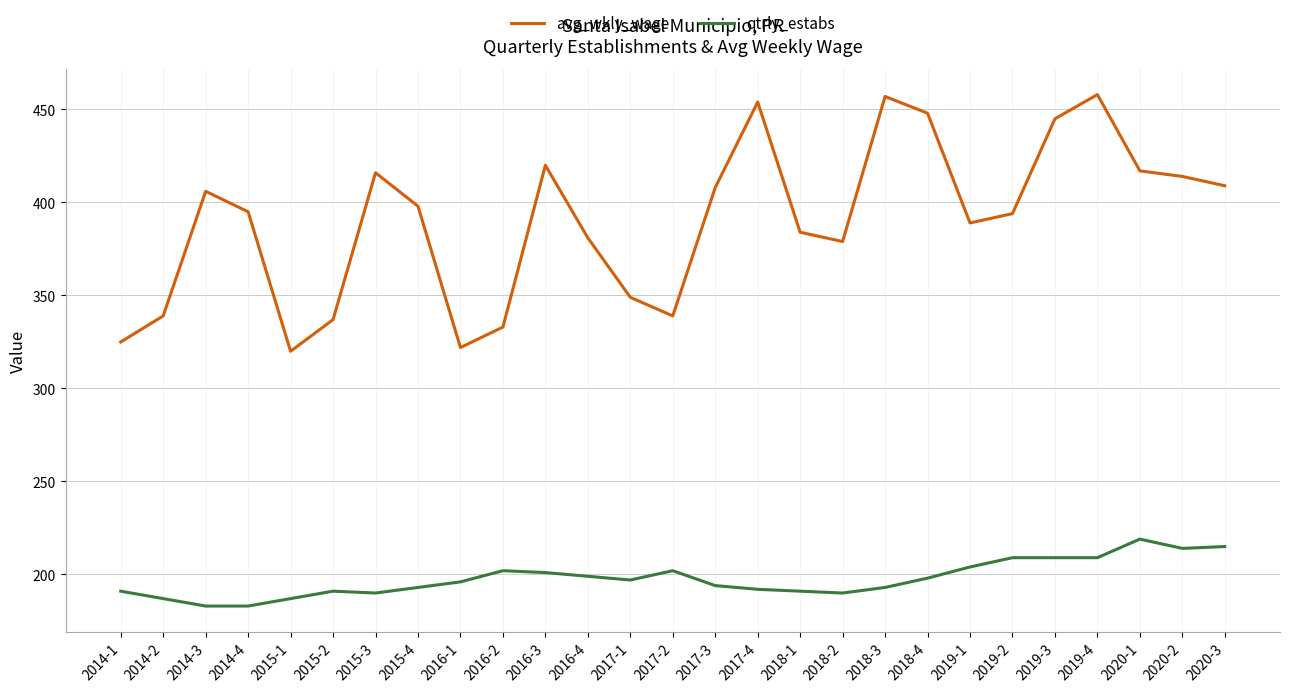

Where is the first local minimum for avg_wkly_wage?

2015-1